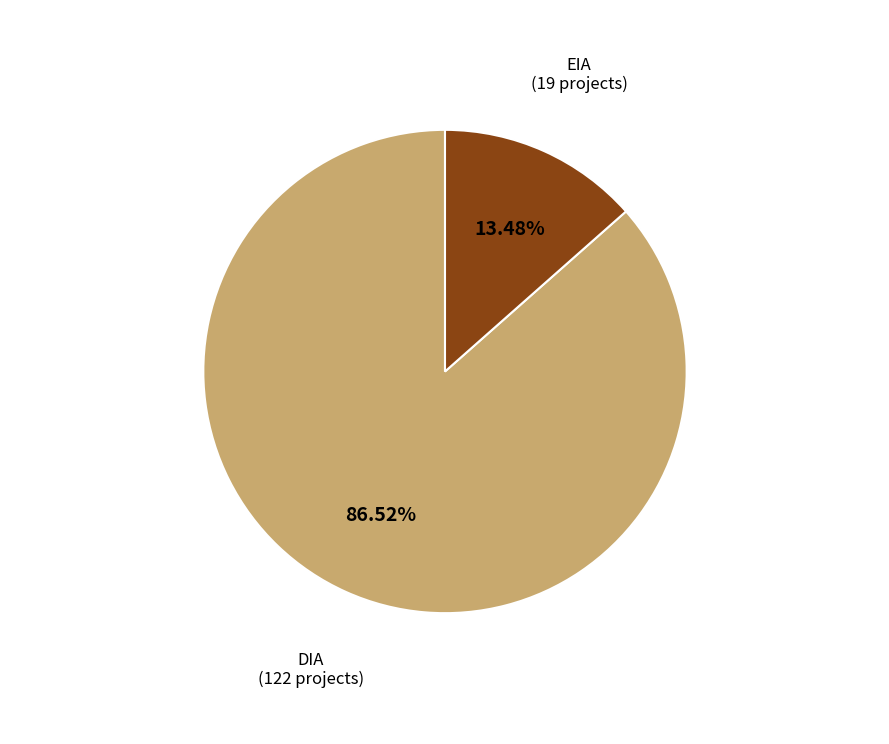

Is there a majority slice in this chart?

Yes